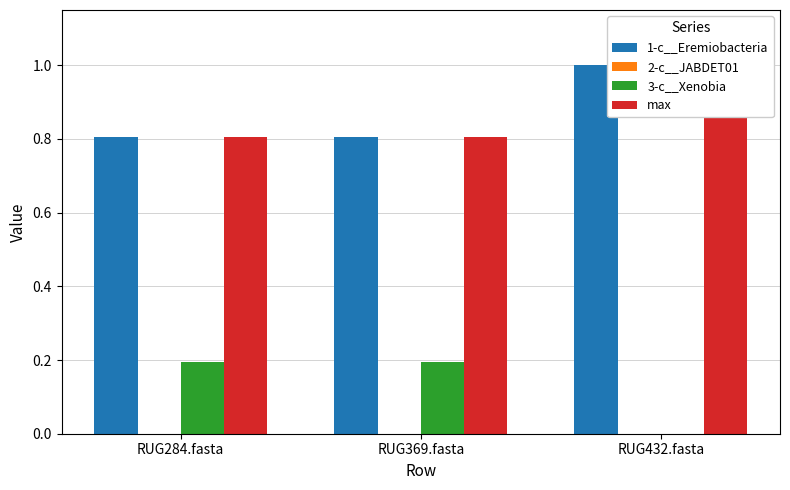

What is the spread (max minus min) of values at RUG369.fasta?

0.8